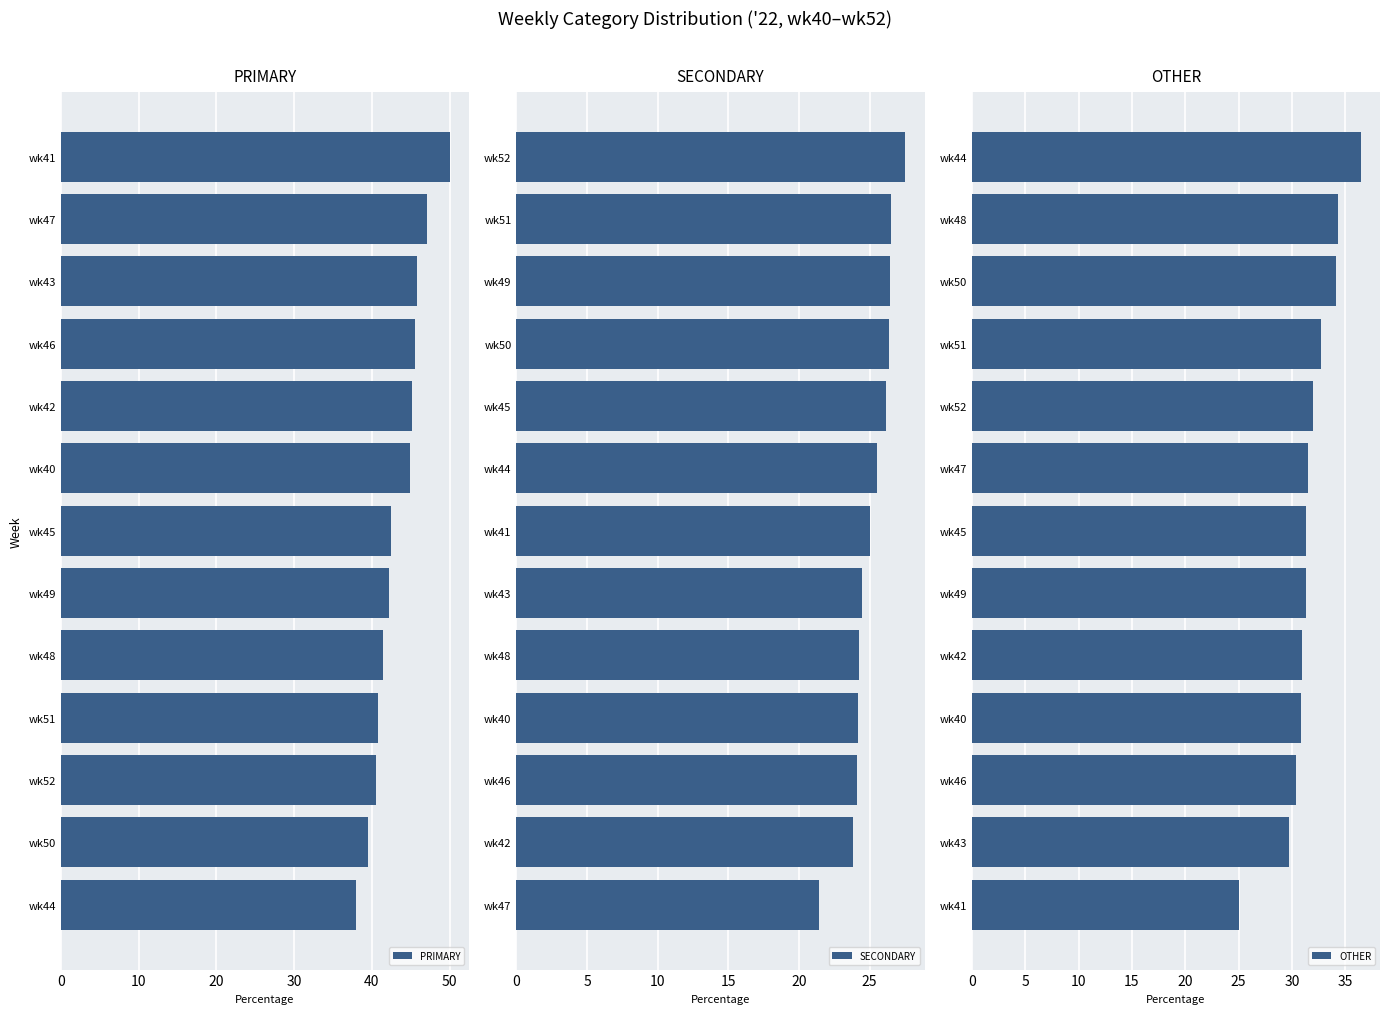

Which series has the largest total across all categories?

PRIMARY